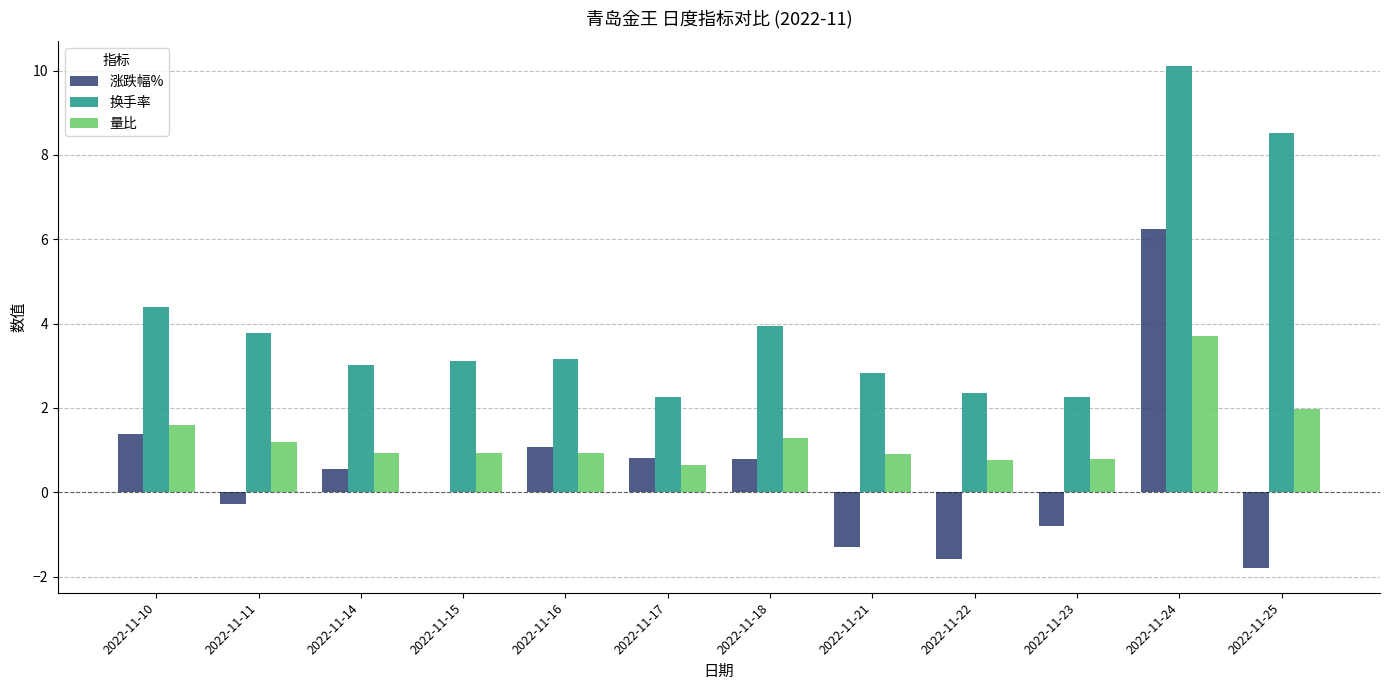

Which series changed the most between 2022-11-15 and 2022-11-22?

涨跌幅%